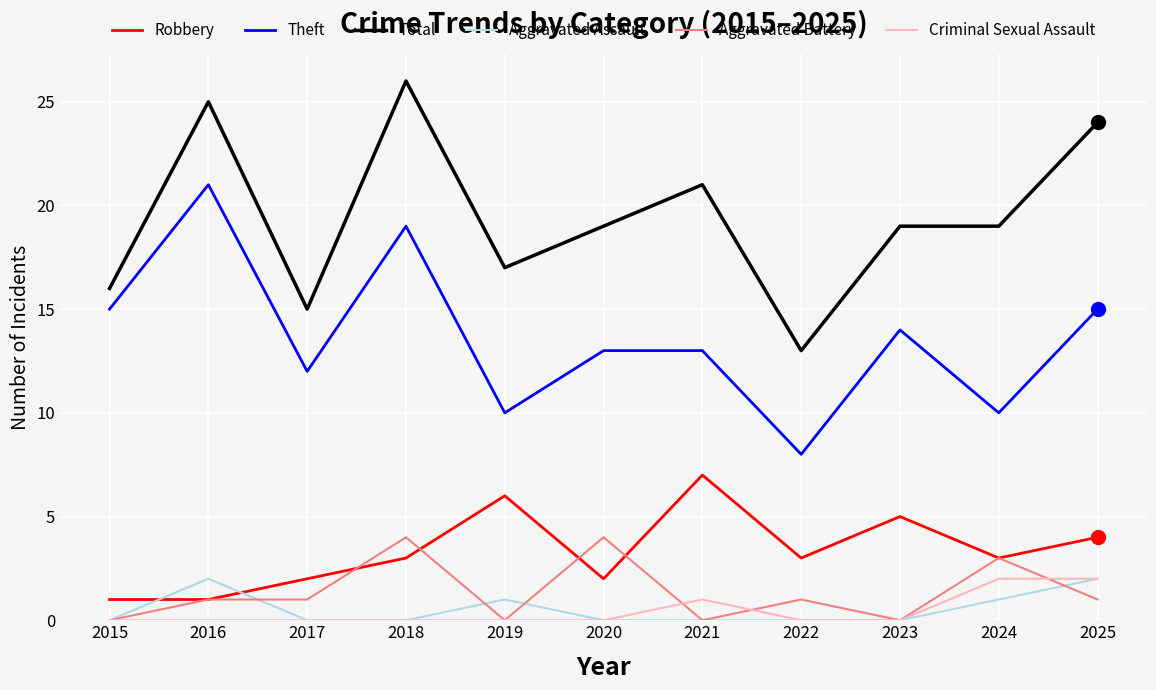

Is it true that Theft equals 15 at 2015?

True